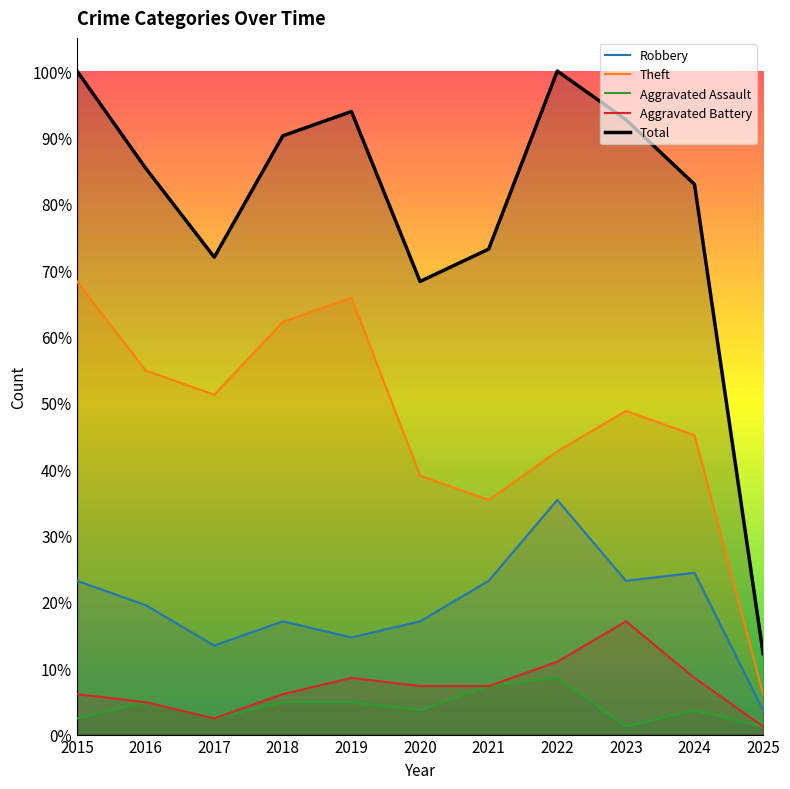

Is the value of Robbery at 2018 greater than the value of Aggravated Assault at 2018?

Yes